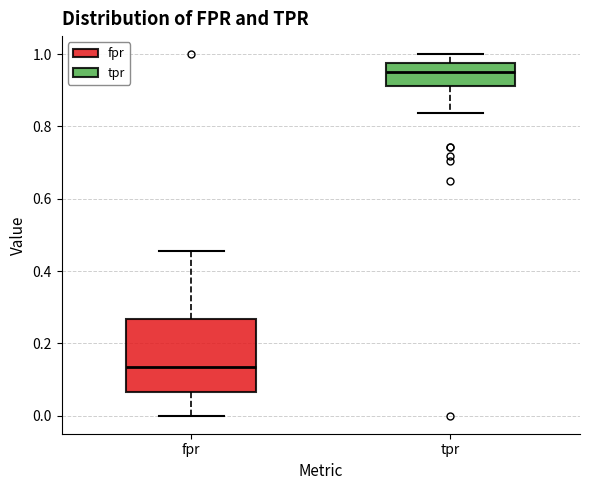

Comparing the boxes themselves (not the whiskers), which one is the tallest?

fpr